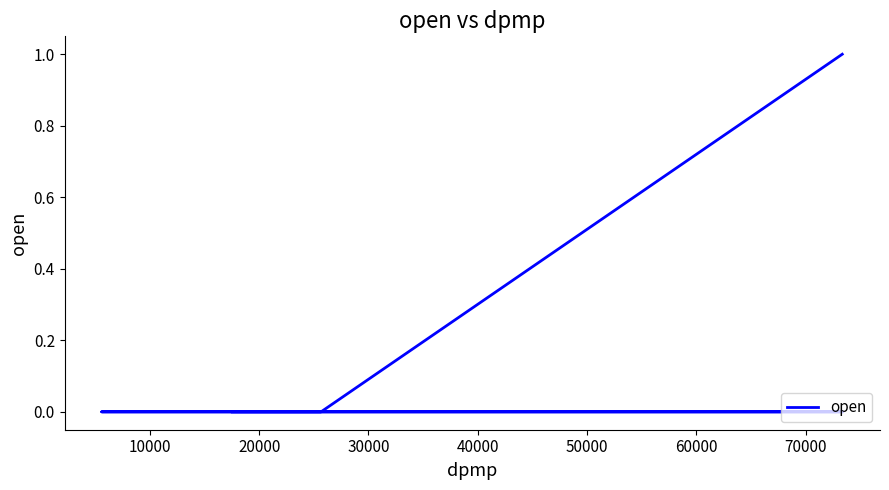

True or false: the data shows 0 at 20000.

False